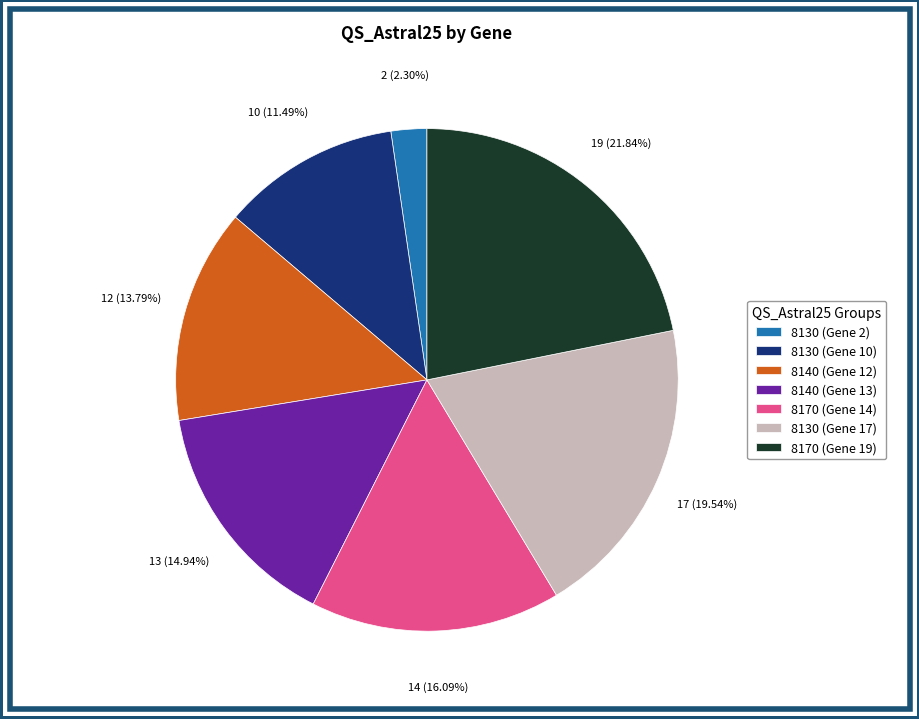

How many slices are in this pie chart?

7